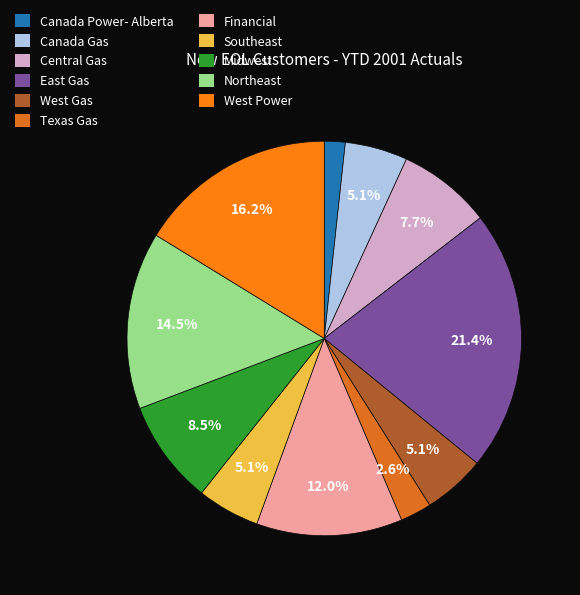

Count the number of slices in the pie.

11